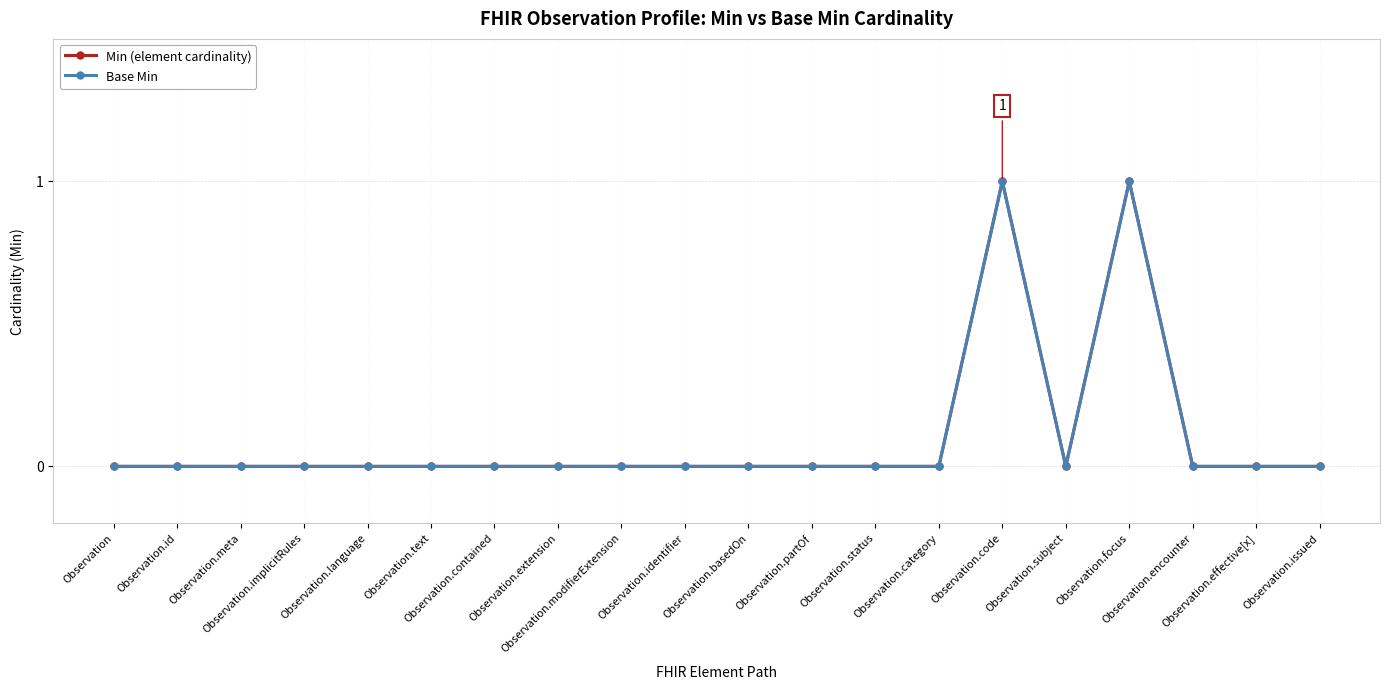

Reading left to right, what are all the values shown in this chart?

Min (element cardinality): Observation=0	Observation.id=0	Observation.meta=0	Observation.implicitRules=0	Observation.language=0	Observation.text=0	Observation.contained=0	Observation.extension=0	Observation.modifierExtension=0	Observation.identifier=0	Observation.basedOn=0	Observation.partOf=0	Observation.status=0	Observation.category=0	Observation.code=1	Observation.subject=0	Observation.focus=1	Observation.encounter=0	Observation.effective[x]=0	Observation.issued=0
Base Min: Observation=0	Observation.id=0	Observation.meta=0	Observation.implicitRules=0	Observation.language=0	Observation.text=0	Observation.contained=0	Observation.extension=0	Observation.modifierExtension=0	Observation.identifier=0	Observation.basedOn=0	Observation.partOf=0	Observation.status=0	Observation.category=0	Observation.code=1	Observation.subject=0	Observation.focus=1	Observation.encounter=0	Observation.effective[x]=0	Observation.issued=0